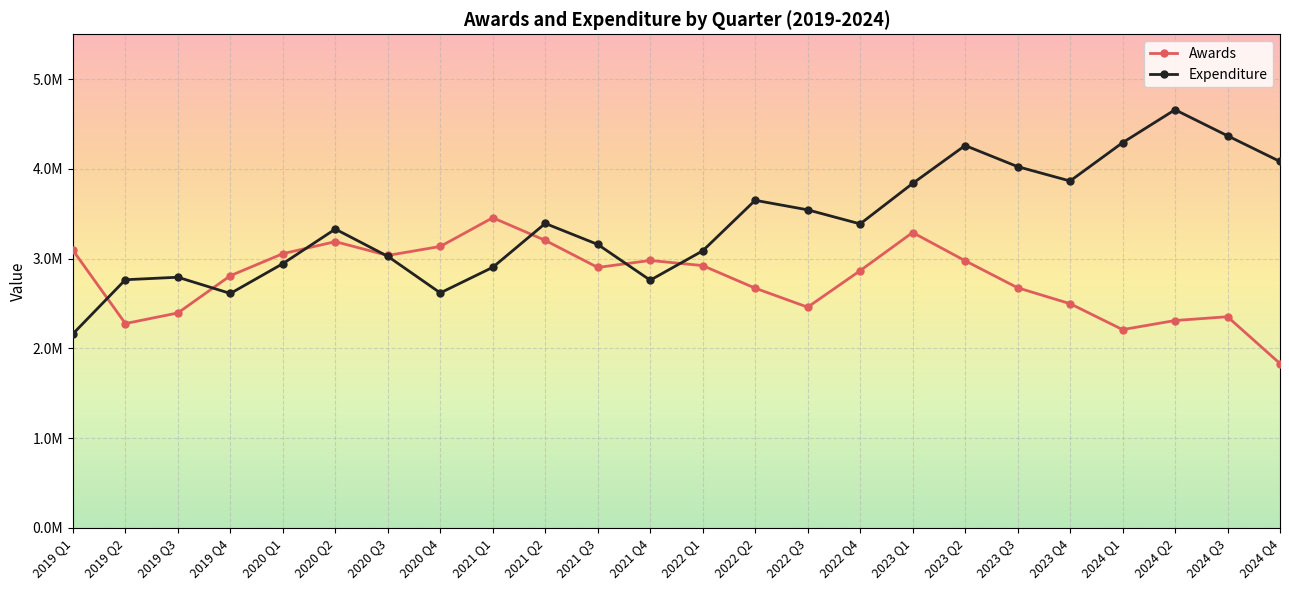

At which label does Awards first exceed 2901661?

2019 Q1